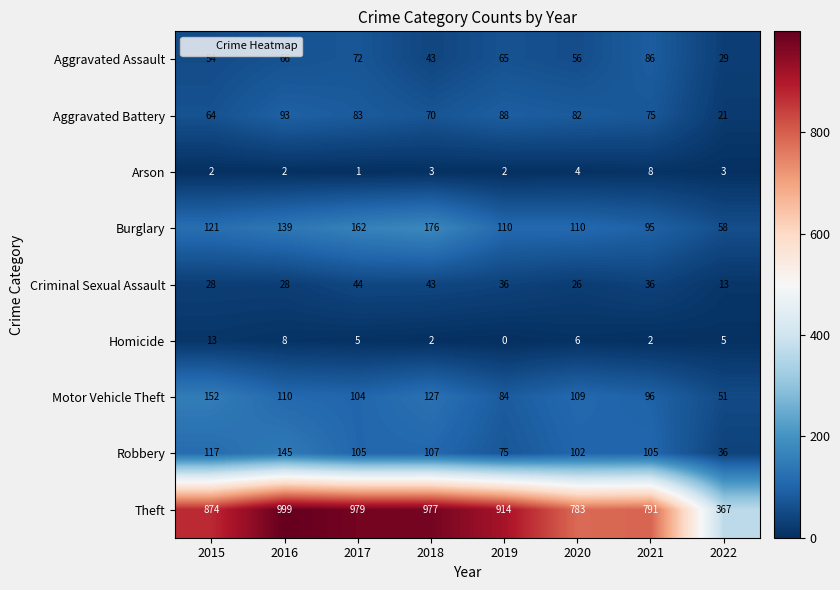

What is the approximate value of Homicide at 2020?

6